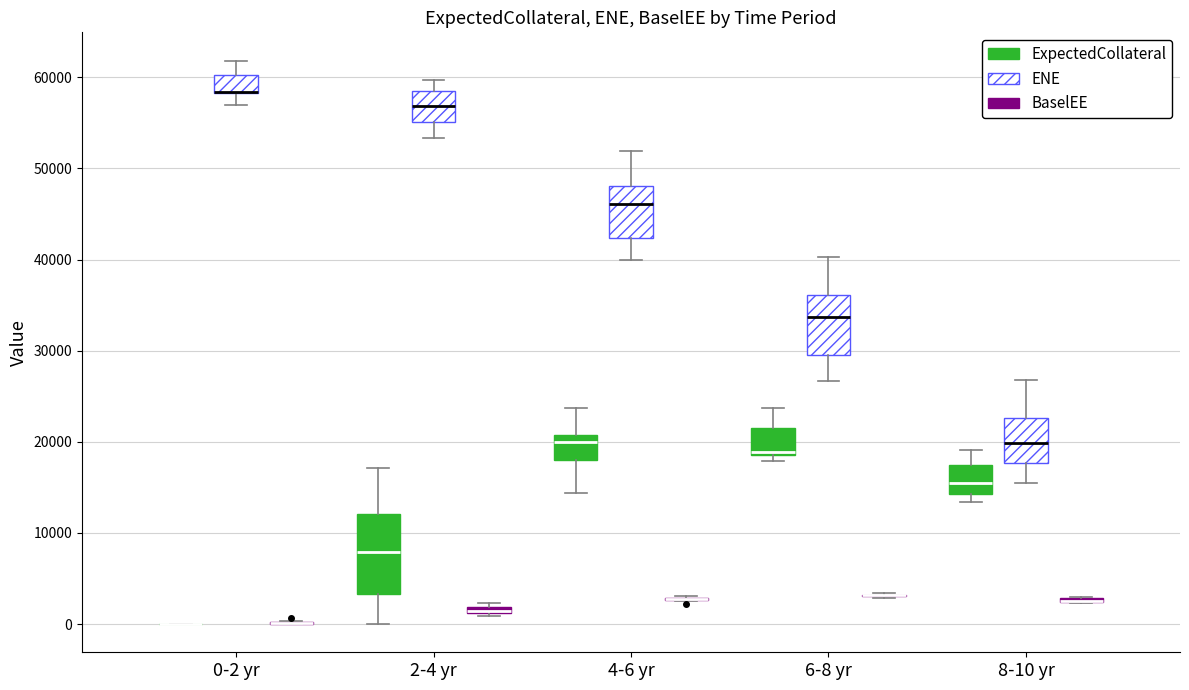

Where is the lower edge of the box for 8-10 yr (BaselEE) on the y-axis? The values are not printed on the chart, so give them approximately, as read against the axis.

2000